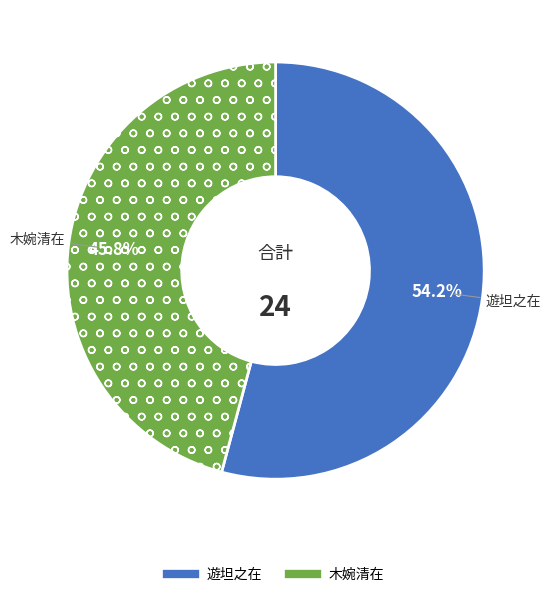

How many segments does this pie chart have?

2